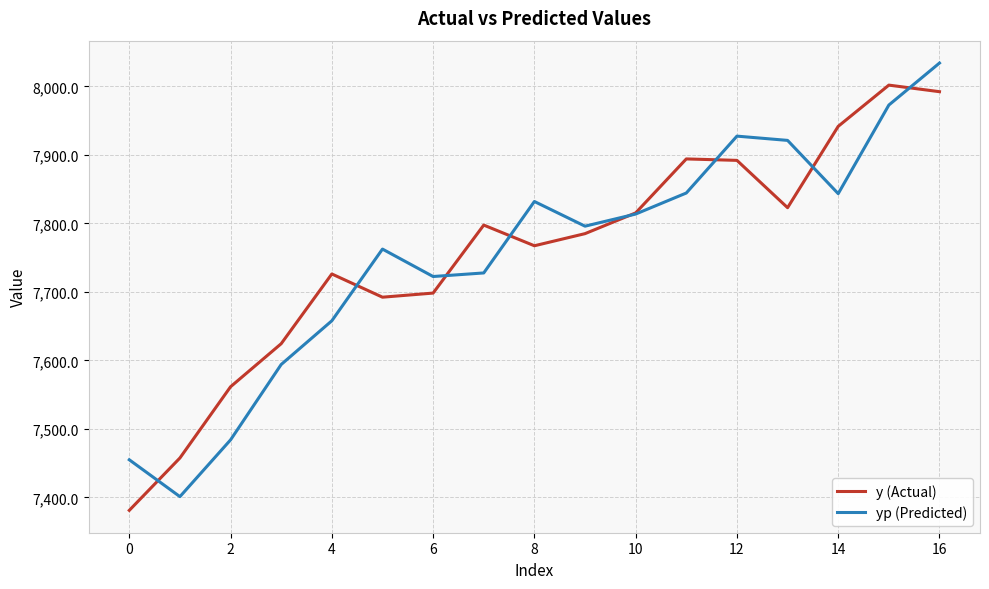

What is the minimum value shown in the chart?

7381.0